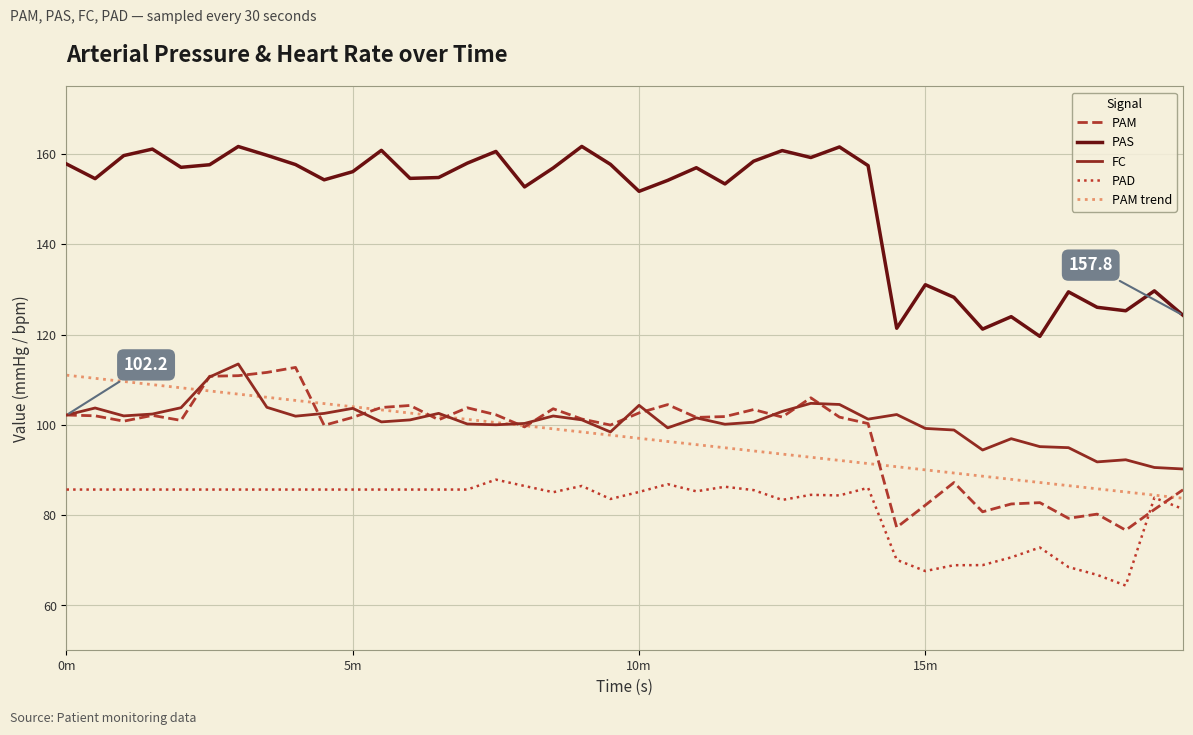

True or false: FC and PAS intersect in this chart.

False